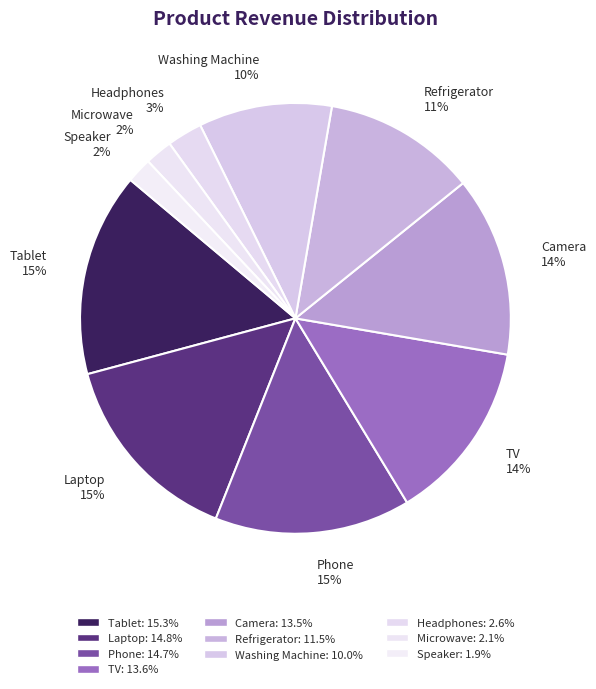

Is there any slice that represents more than half of the pie?

No